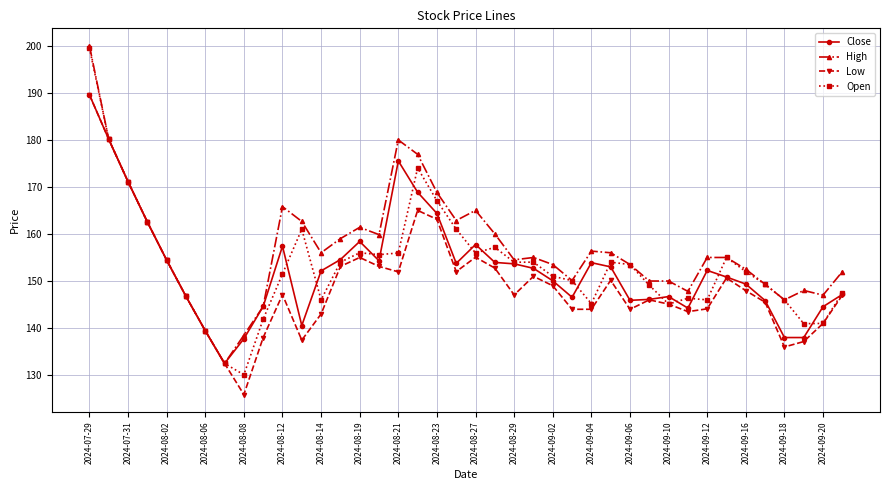

Which series has the largest total across all categories?

High